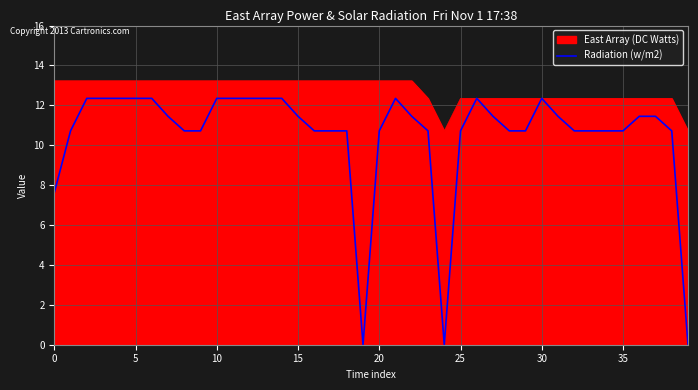

Reading left to right, what are all the values shown in this chart?

7.6	10.7	12.3	12.3	12.3	12.3	12.3	11.4	10.7	10.7	12.3	12.3	12.3	12.3	12.3	11.4	10.7	10.7	10.7	0.0	10.7	12.3	11.4	10.7	0.0	10.7	12.3	11.4	10.7	10.7	12.3	11.4	10.7	10.7	10.7	10.7	11.4	11.4	10.7	0.0